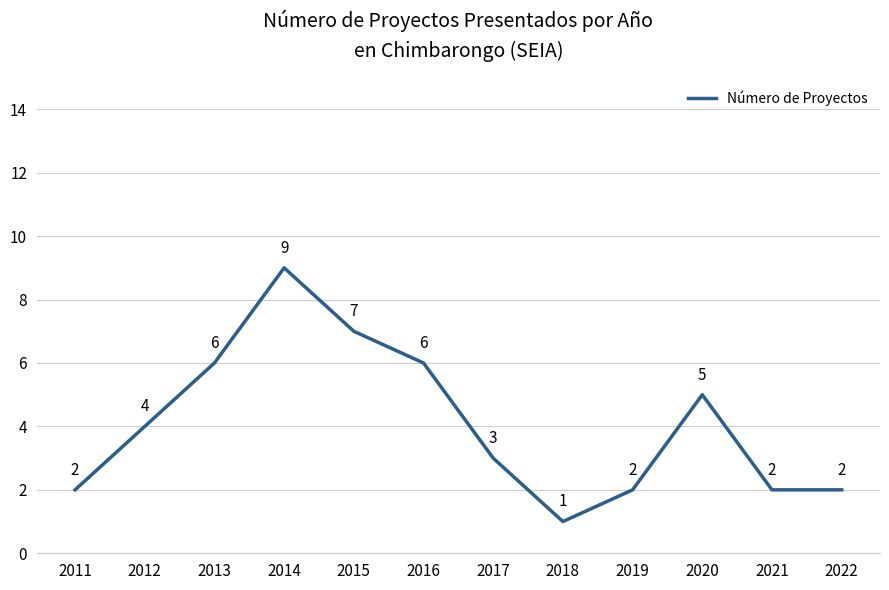

What is the minimum value shown in the chart?

1